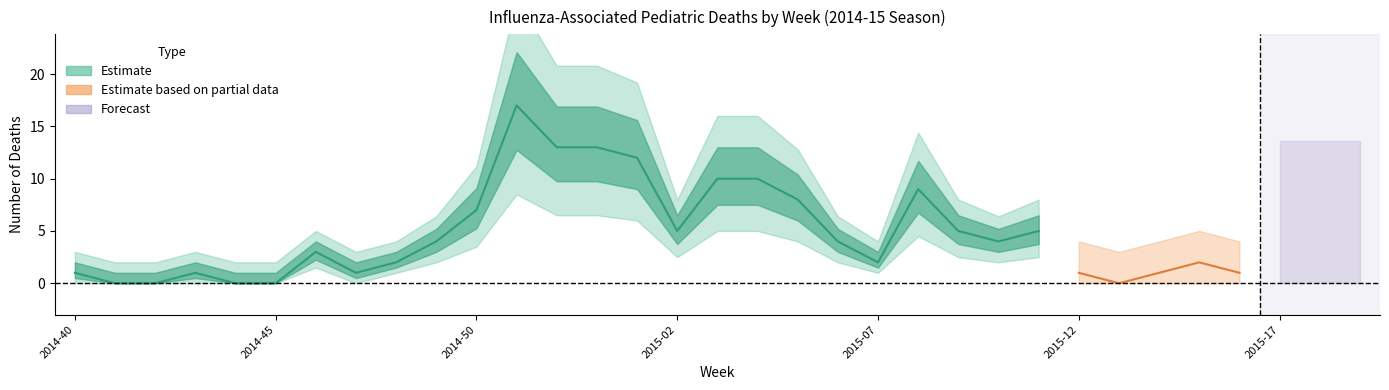

What position from the right is 2015-03?

17